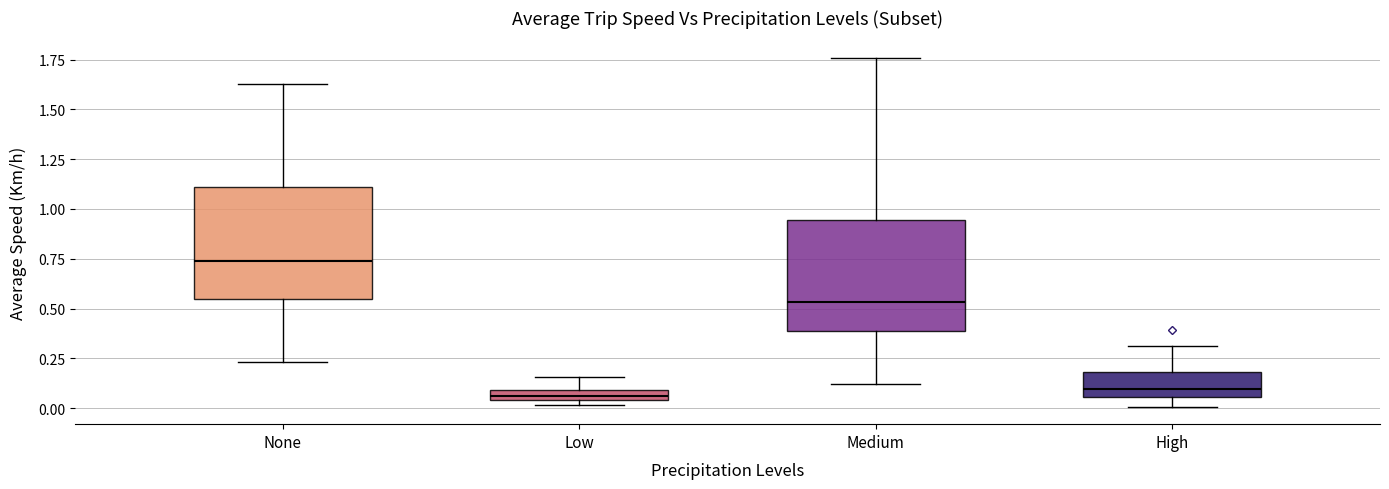

Which box has the highest median line?

None